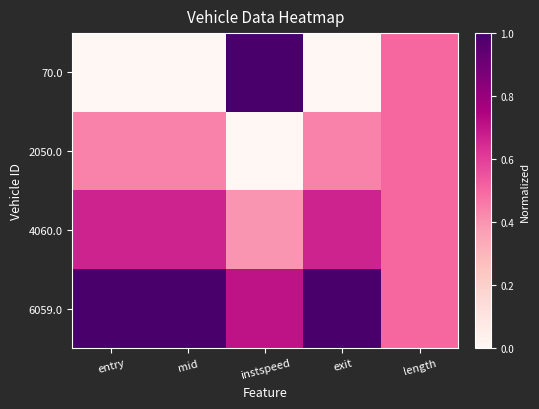

Rank the series by their maximum value, from highest to lowest.

70.0, 6059.0, 4060.0, 2050.0